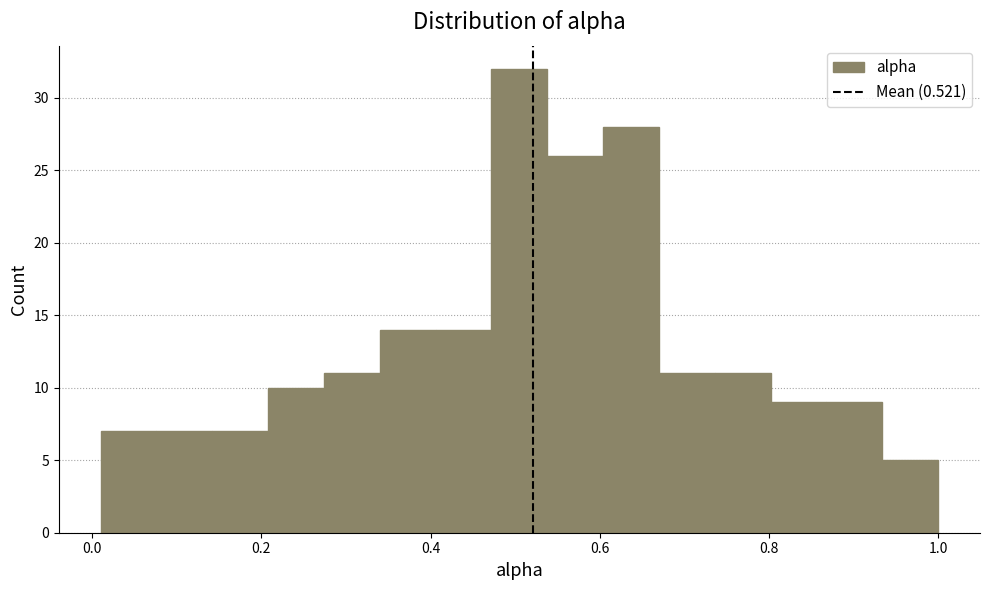

Around what value on the x-axis is the tallest bar? Give the approximate position of its centre, as read against the axis.

0.50